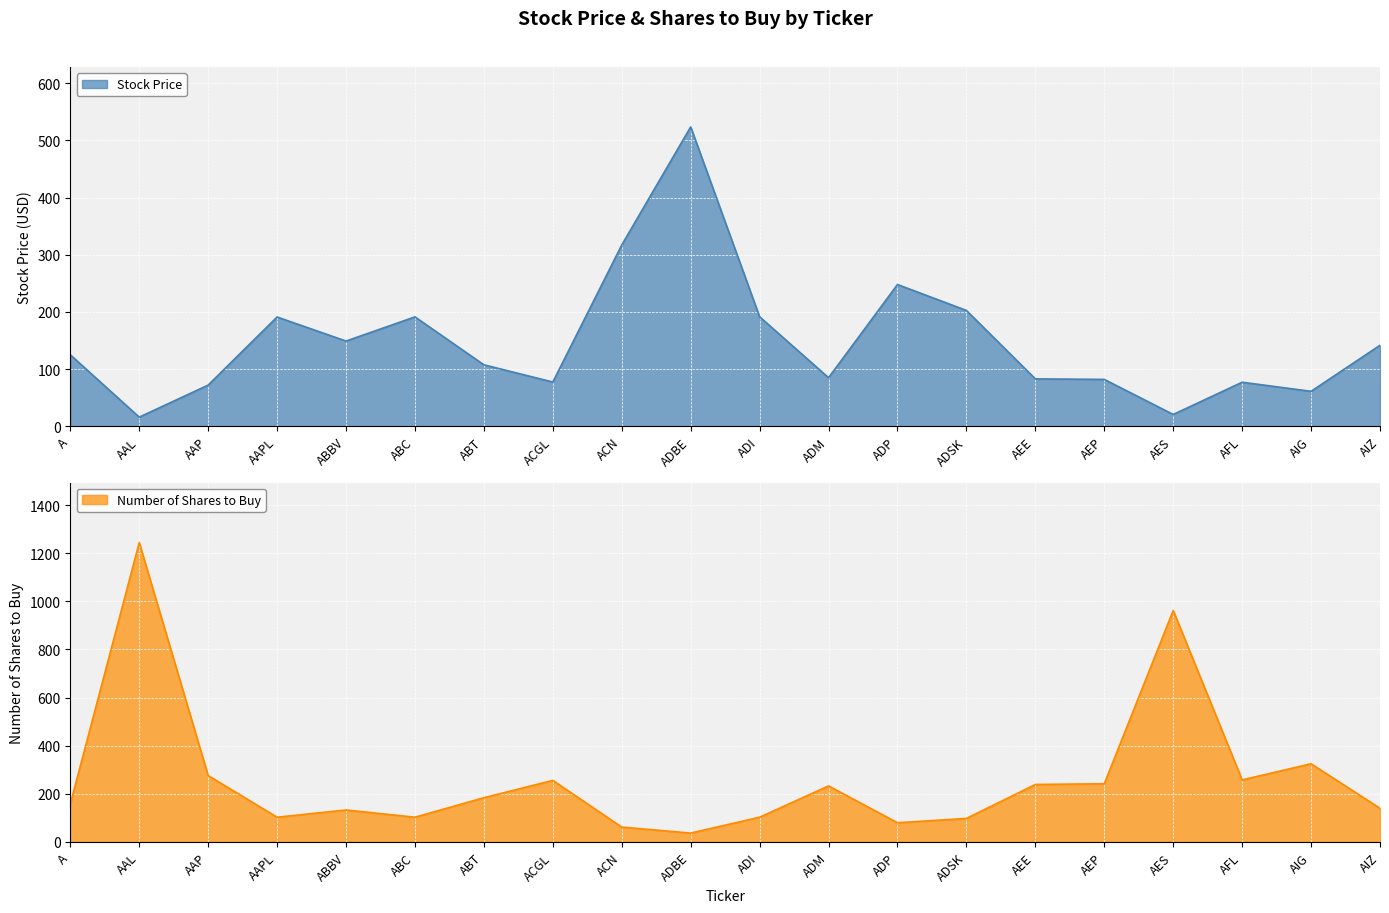

Rank the series by their average value, from lowest to highest.

Stock Price, Number of Shares to Buy